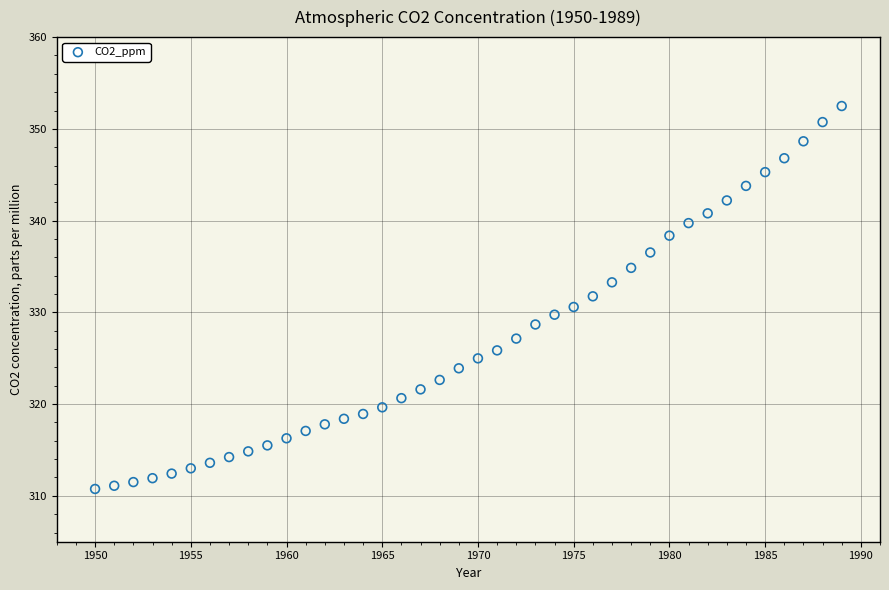

What is the range of X values (max minus min)?

39.0